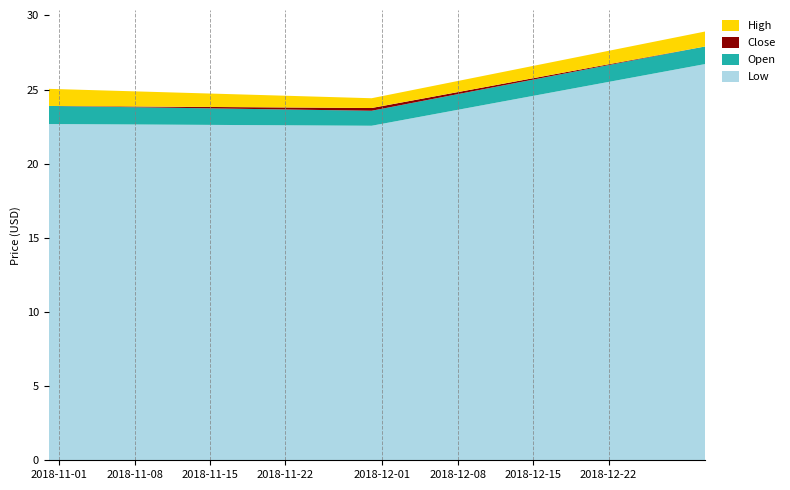

What is the lowest value of the Low series?

22.6